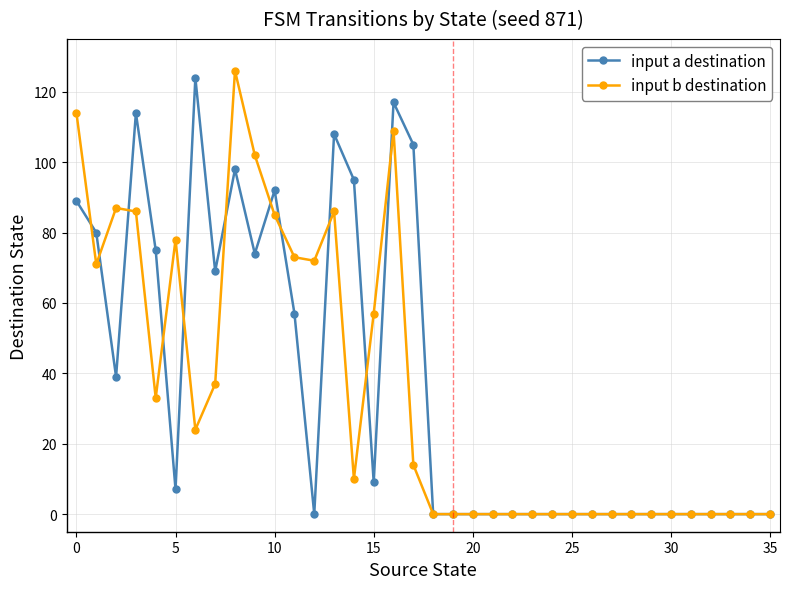

What is the sum of all input b destination values?

1264